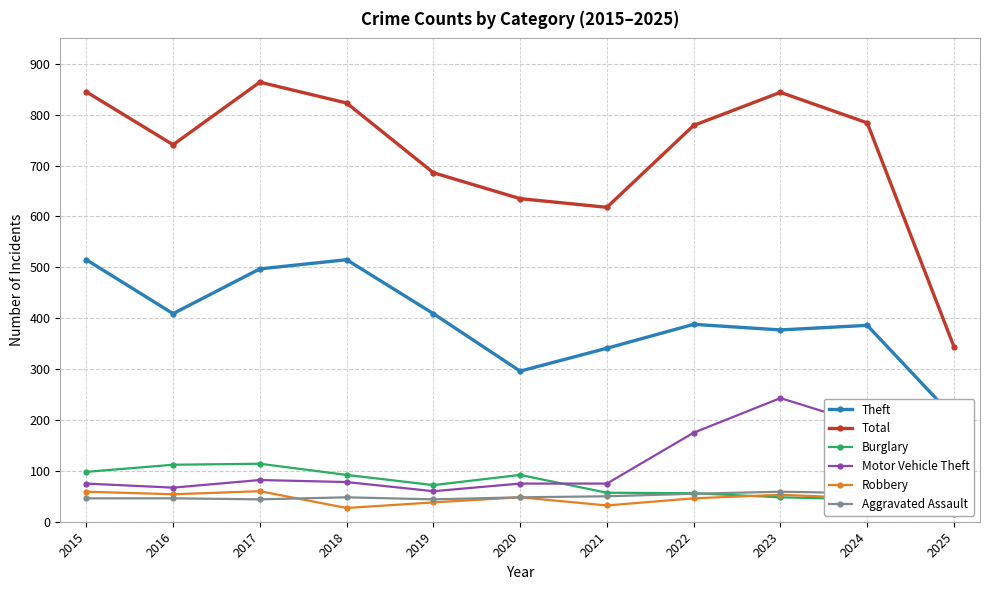

What is the approximate value of Robbery at 2022, to the nearest 5?

45